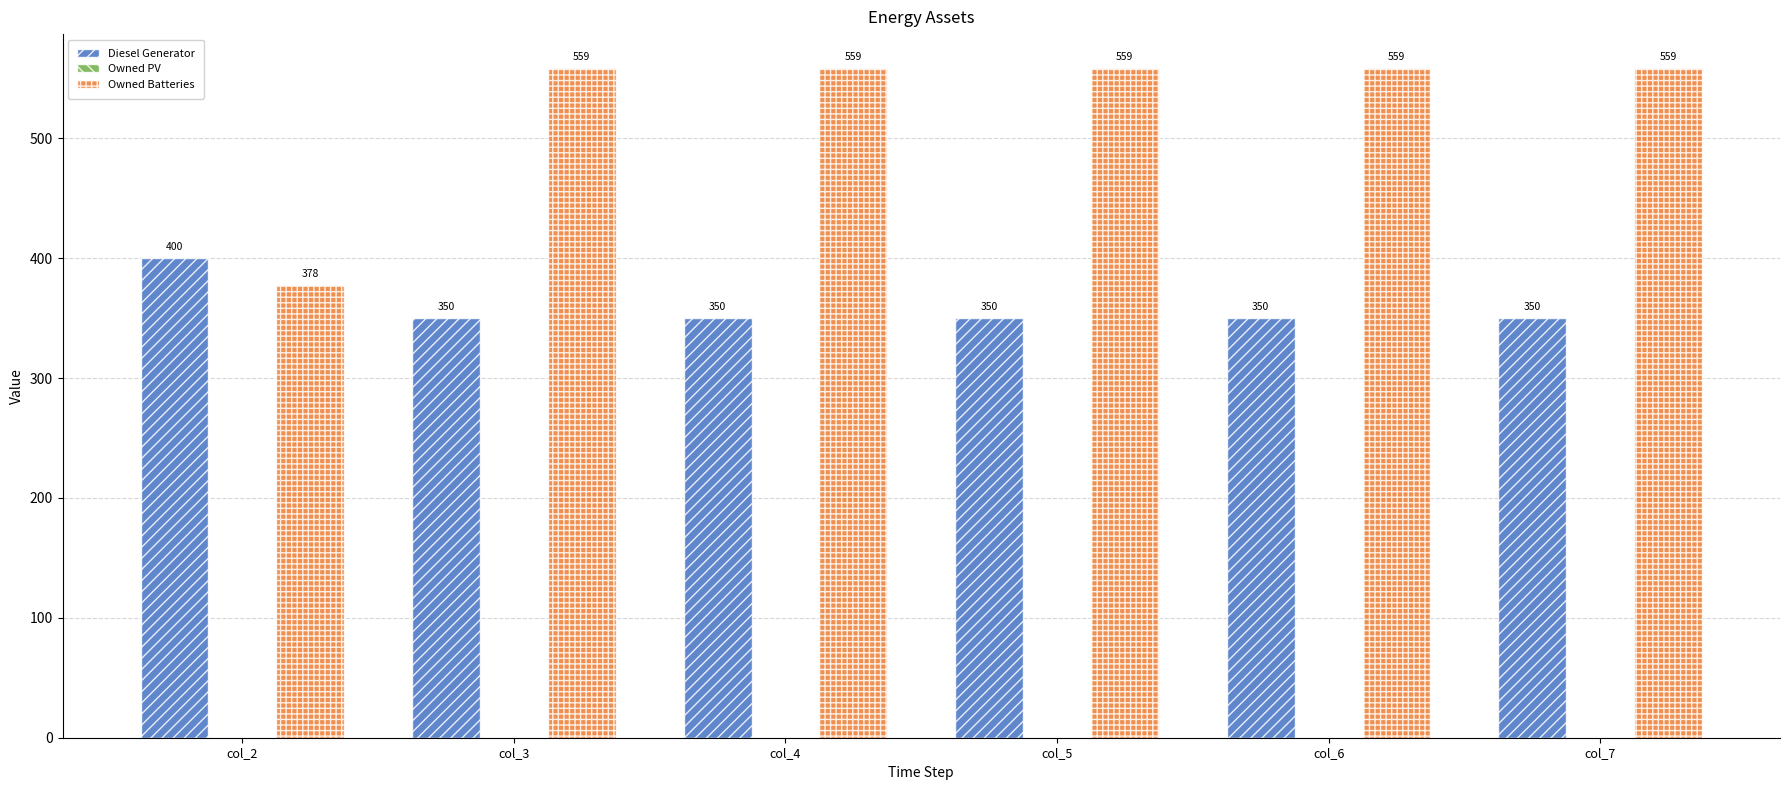

How many data points does each series have?

6